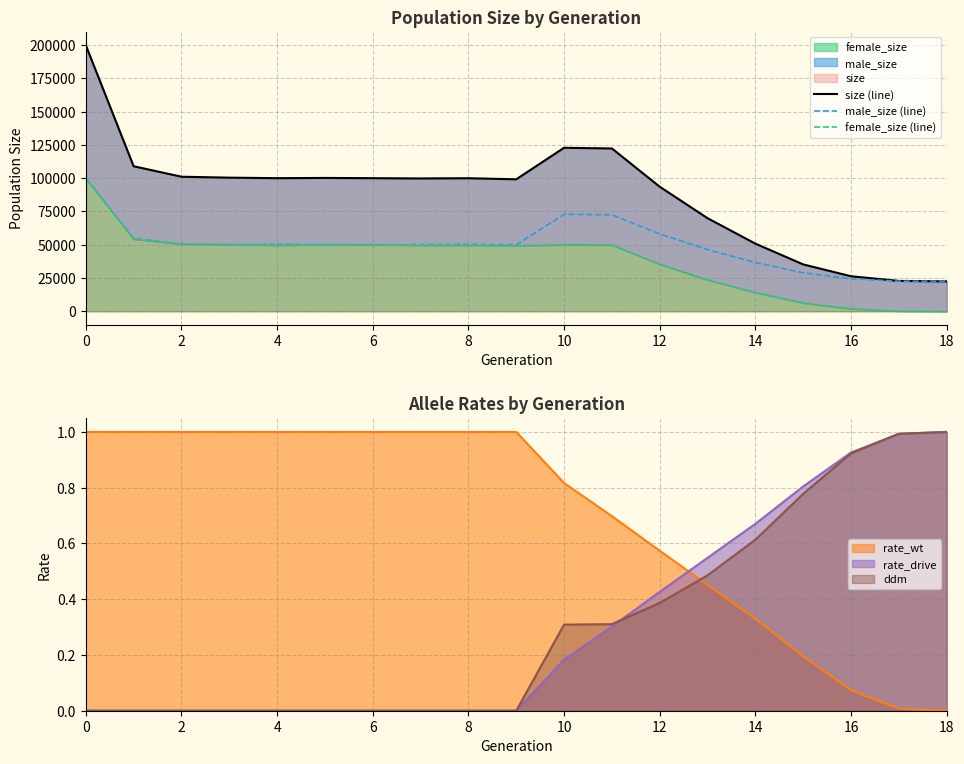

True or false: ddm has a value of 0.3 at 0.

False